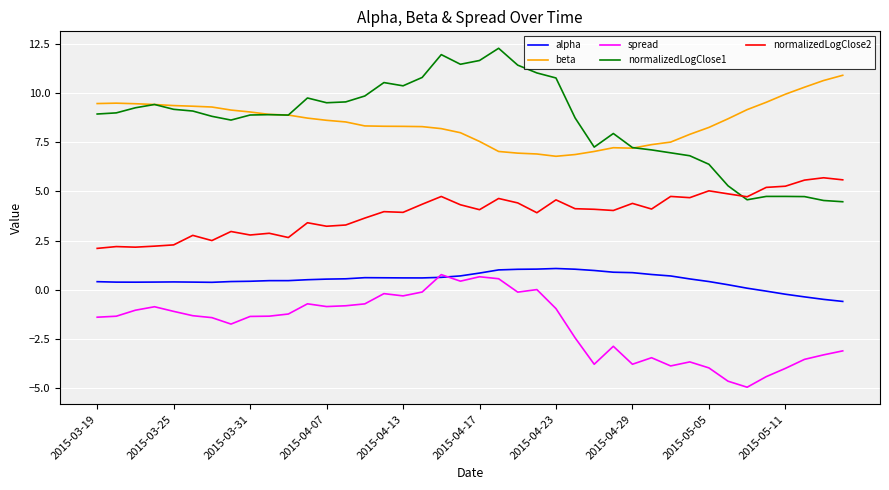

What is the maximum value for spread?

0.8